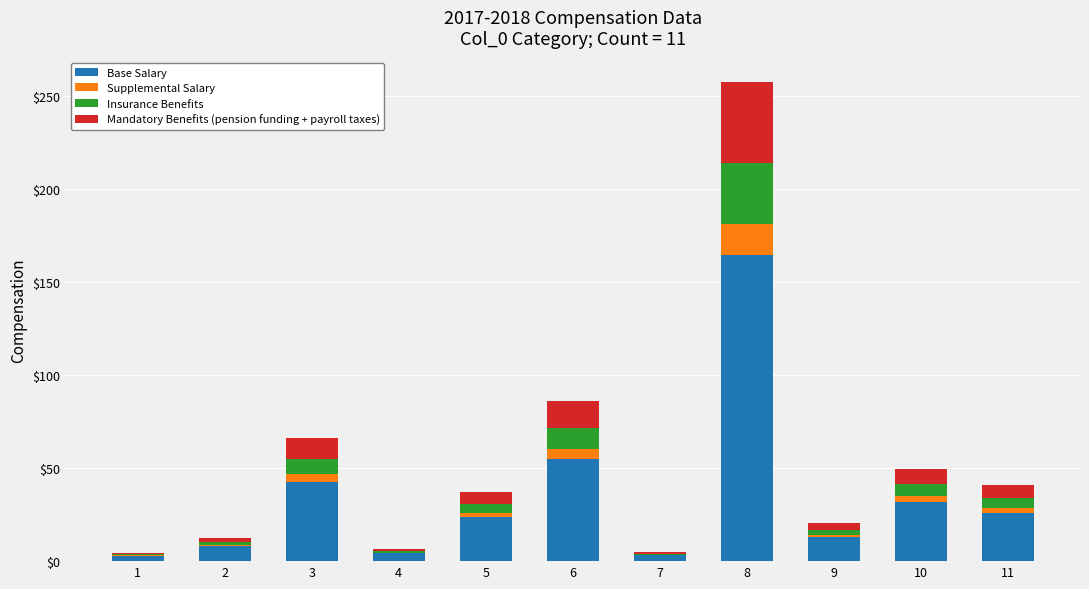

What is the maximum value for Base Salary?

164.5